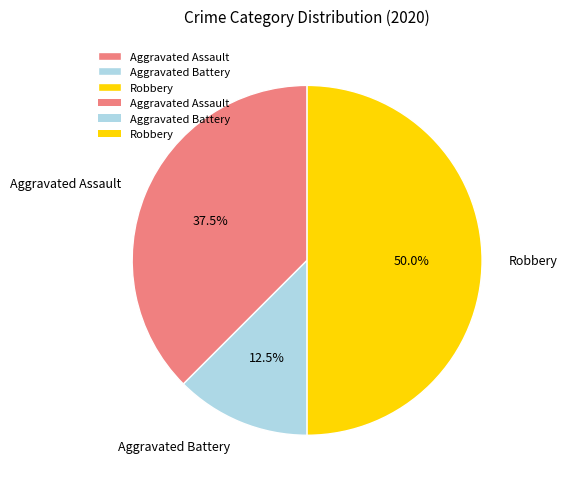

What is the smallest slice in the pie chart?

Aggravated Battery